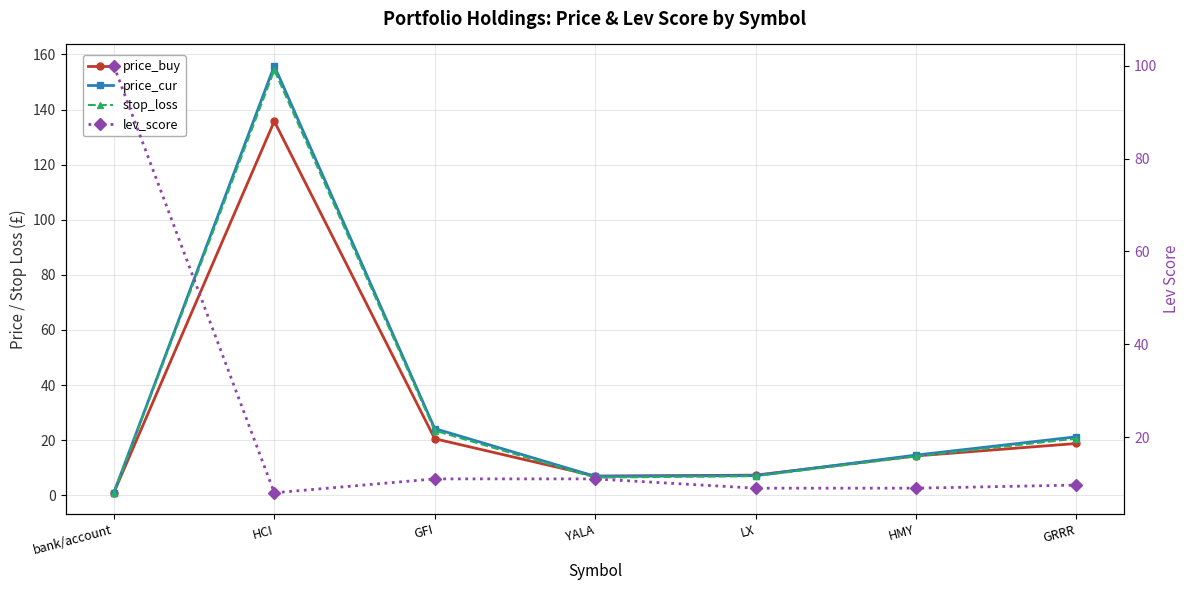

What is the average value of the price_cur series?

33.0